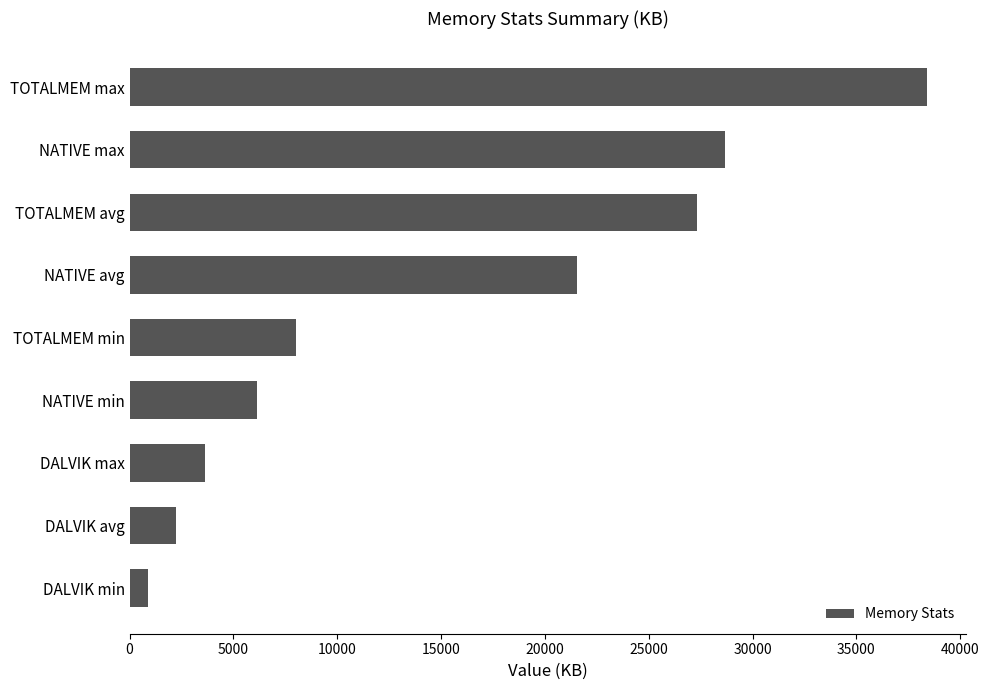

How many values are below 8018?

4